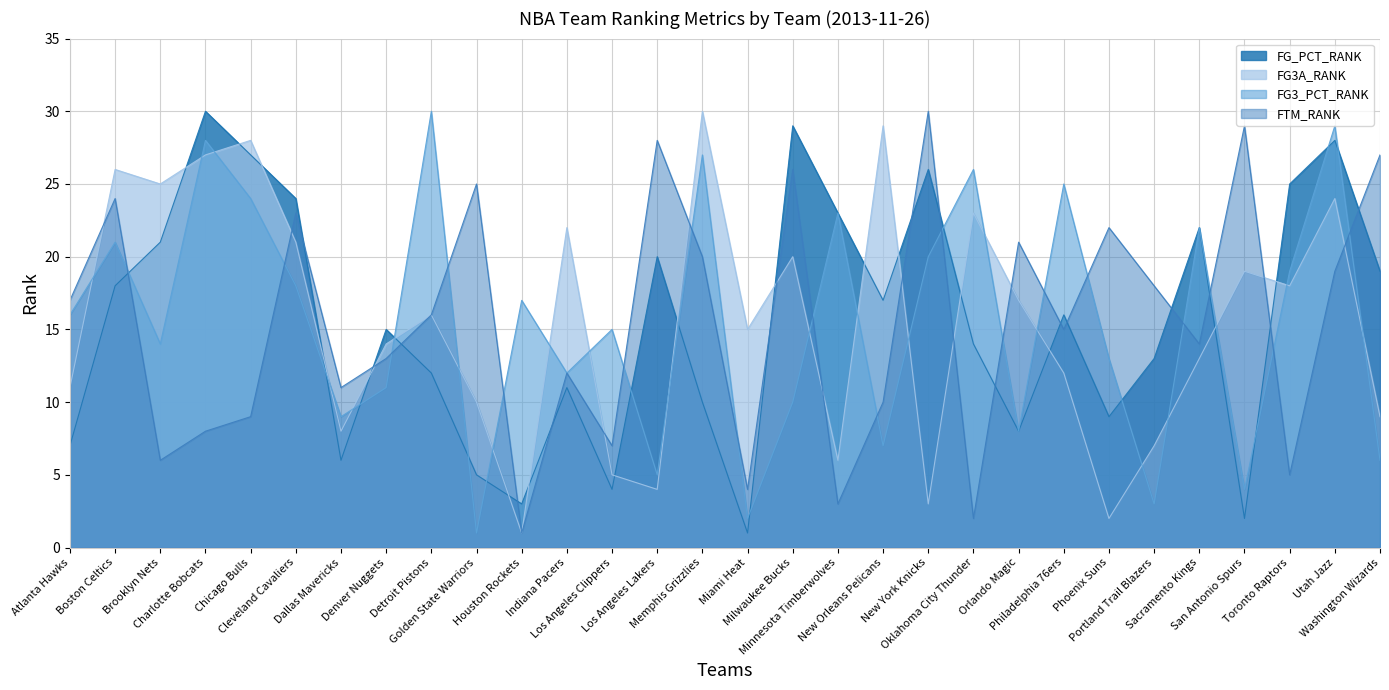

What is the smallest value displayed?

1